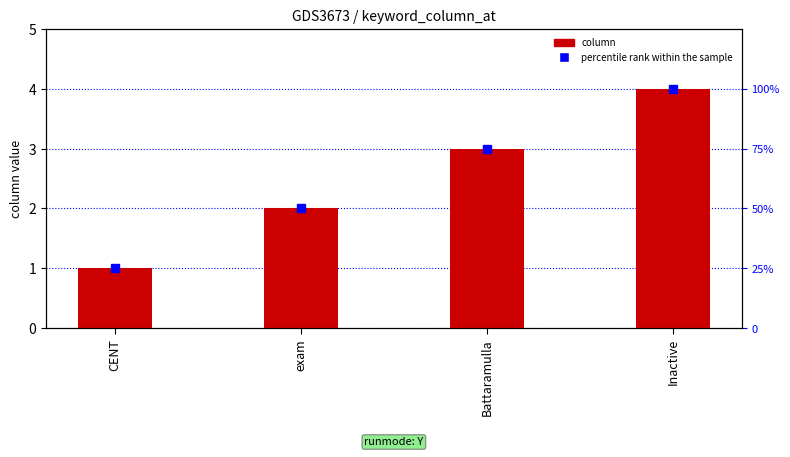

Between Inactive and Battaramulla, which is larger?

Inactive